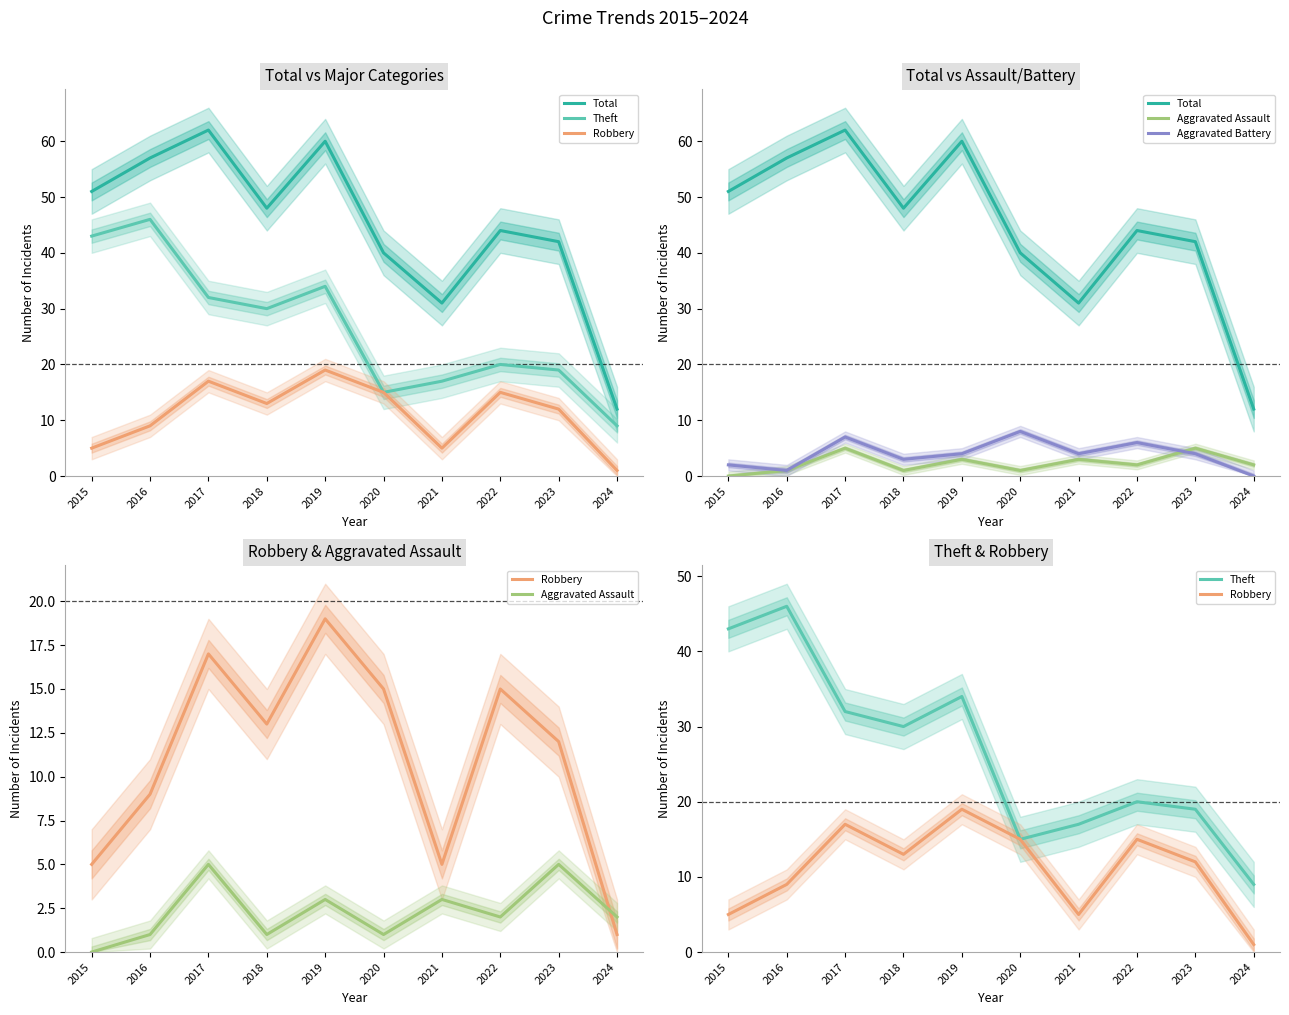

The Theft series shows 15 at 2020. True or false?

True